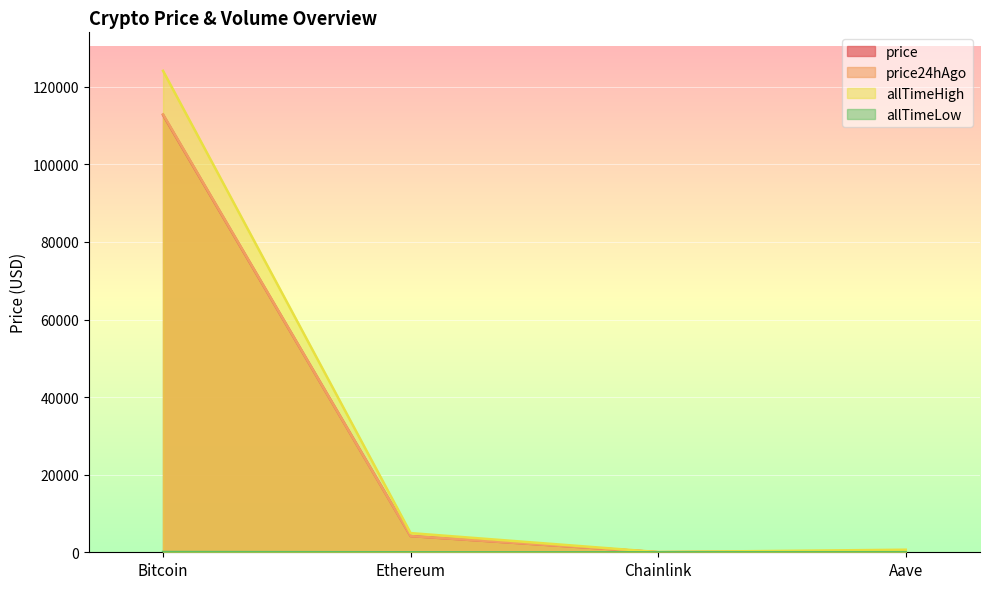

Rank the categories by allTimeLow value from highest to lowest.

Bitcoin, Aave, Ethereum, Chainlink